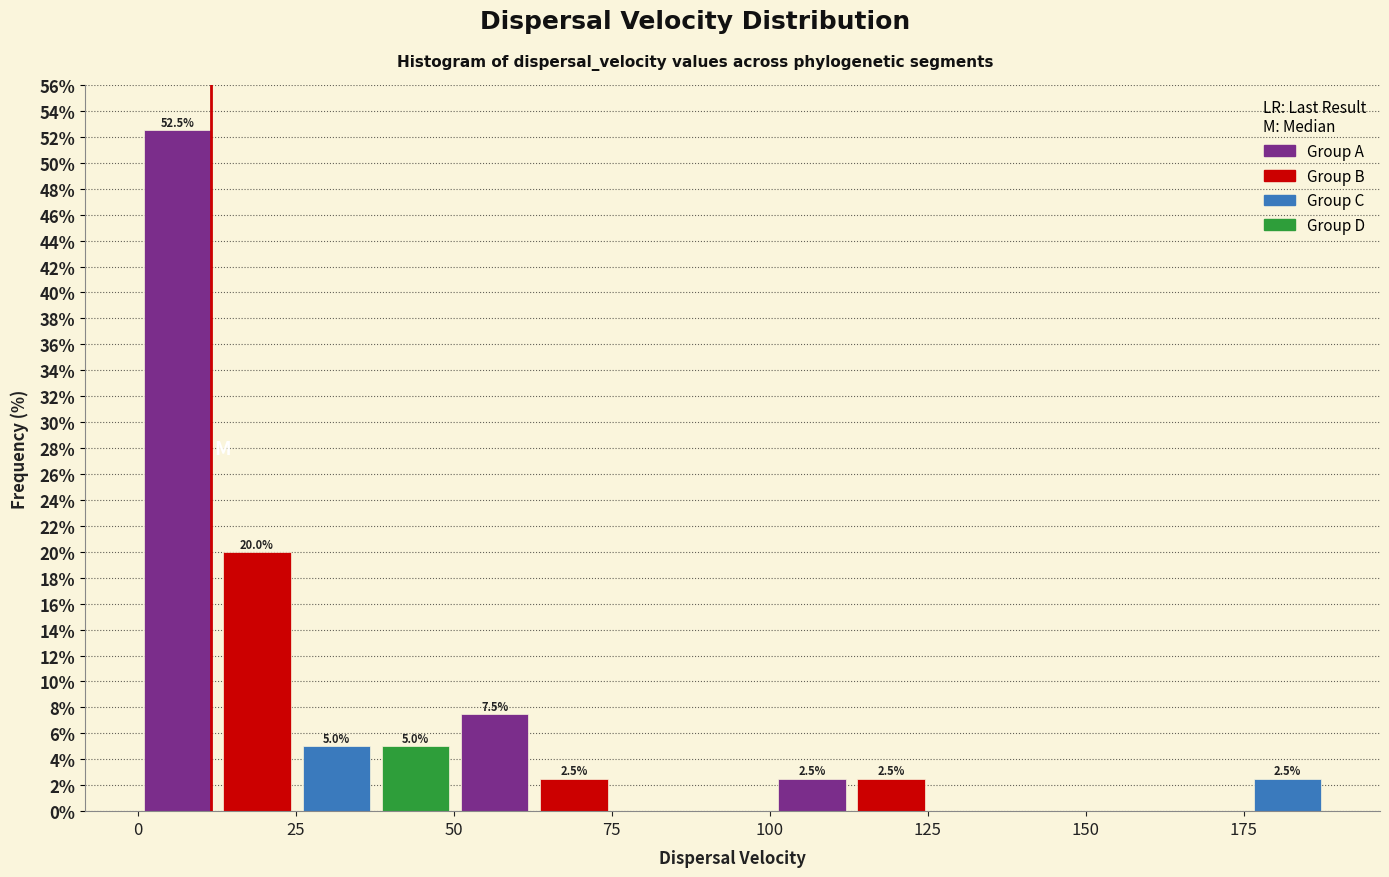

Read against the x-axis, roughly where is the centre of the tallest bar?

5